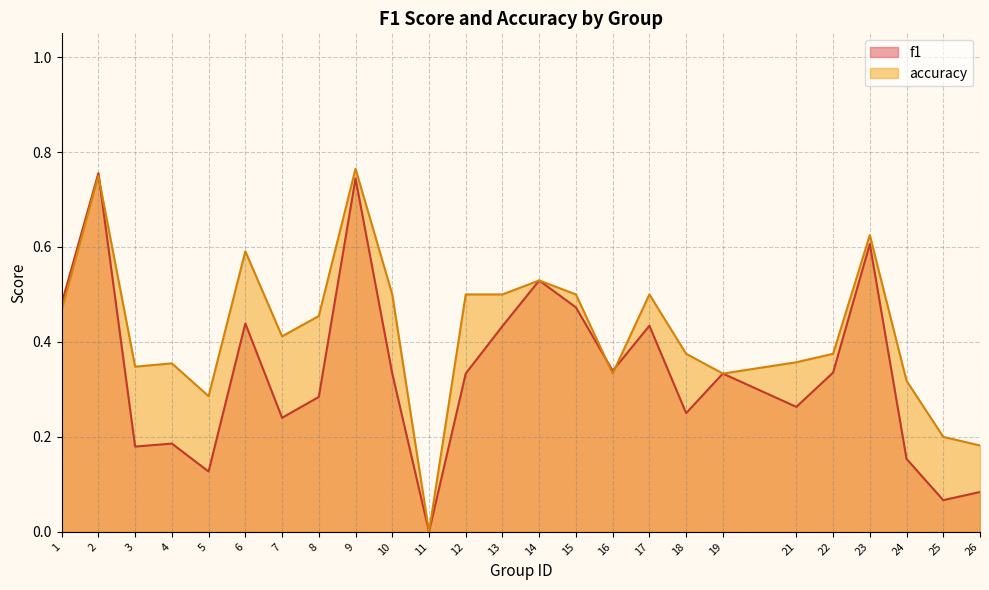

What is the value of the f1 point at the 8th from the left?

0.3